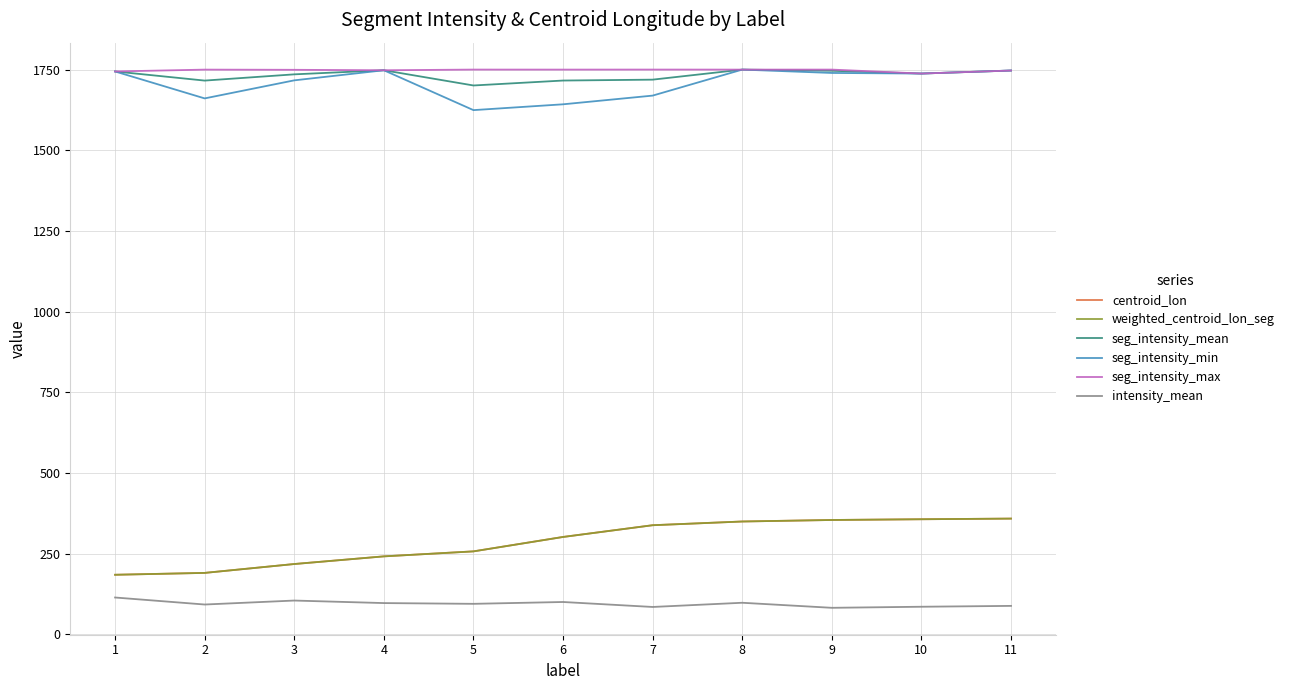

Which series has the largest total across all categories?

seg_intensity_max